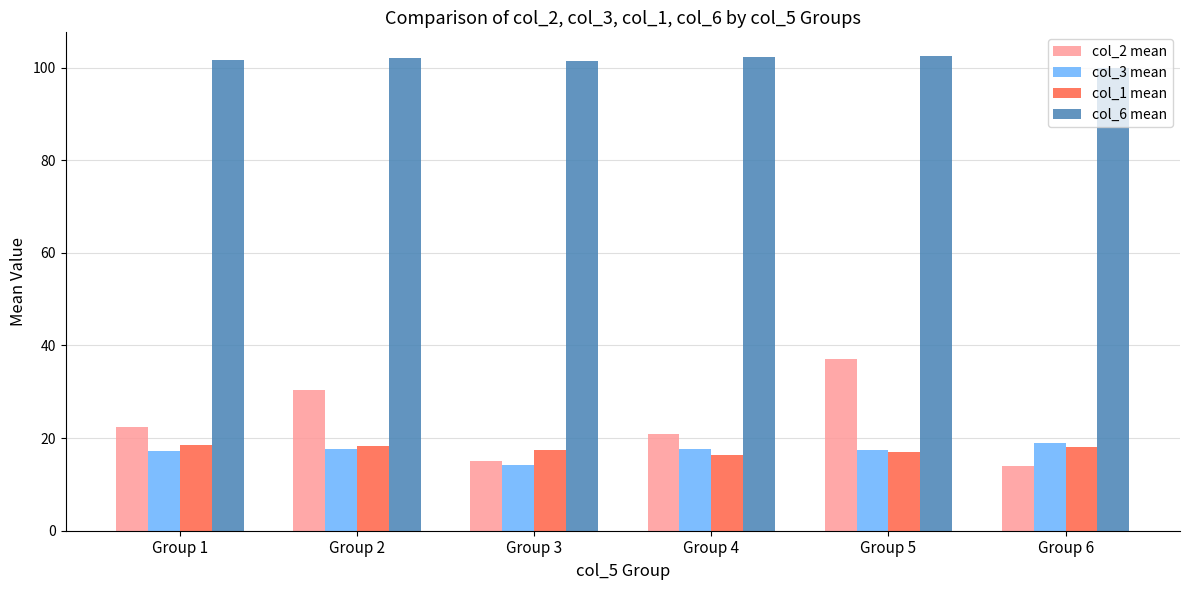

Which series changed the most between Group 2 and Group 5?

col_2 mean